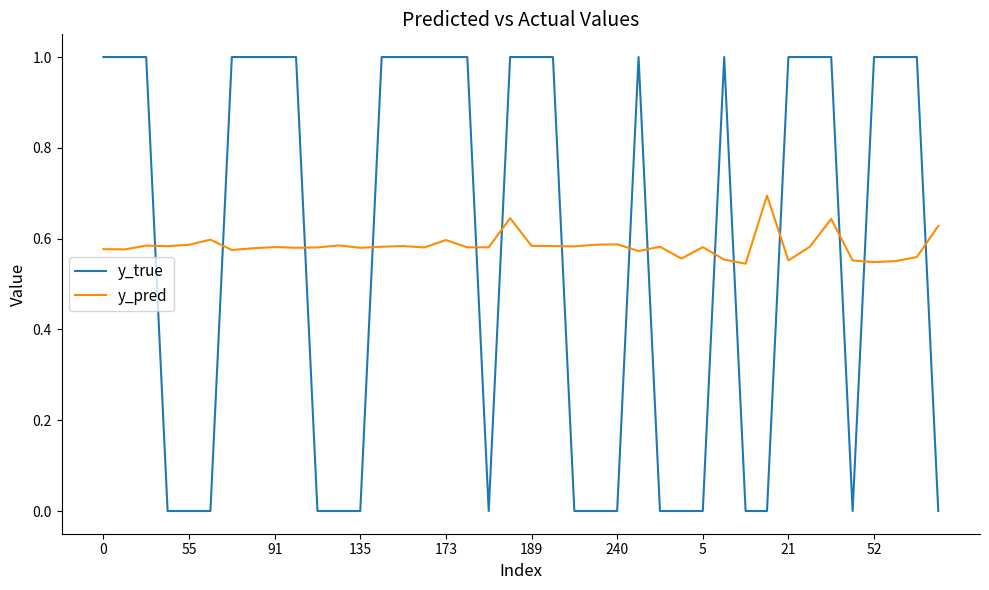

Which series has the largest range (max minus min)?

y_true